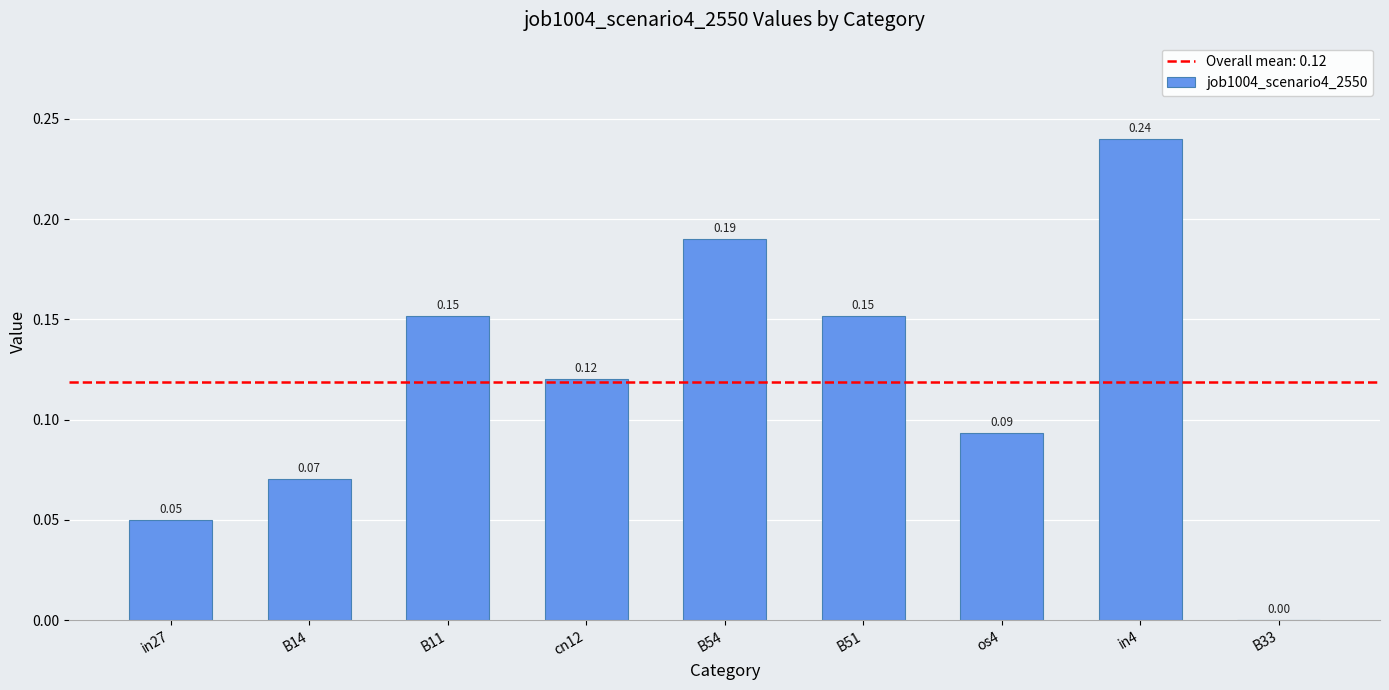

What is the sum of the values at in4 and os4?

0.3